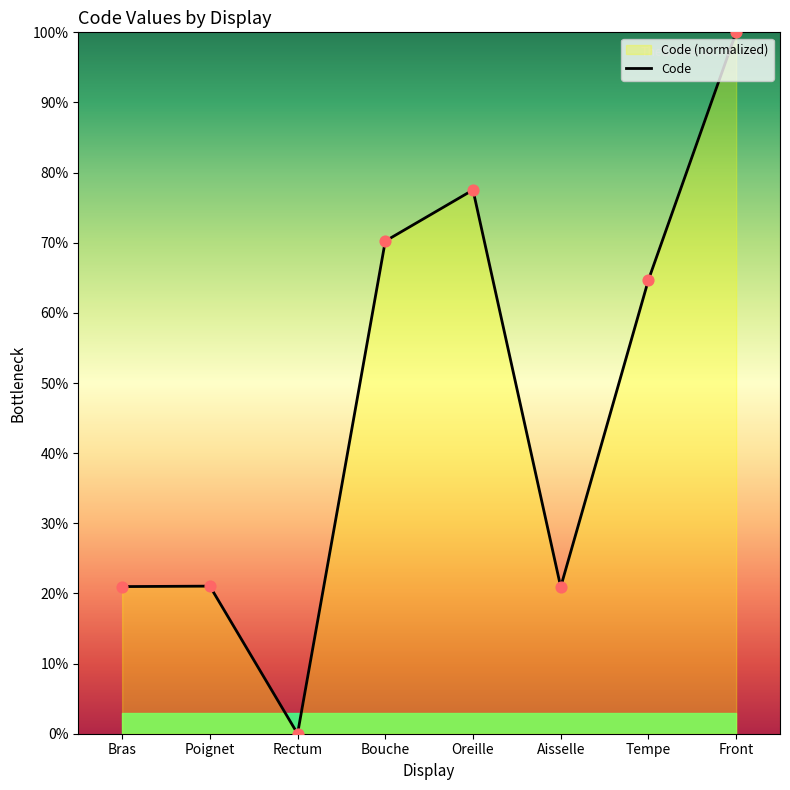

What is the change in value from Bouche to Aisselle?

-49.3